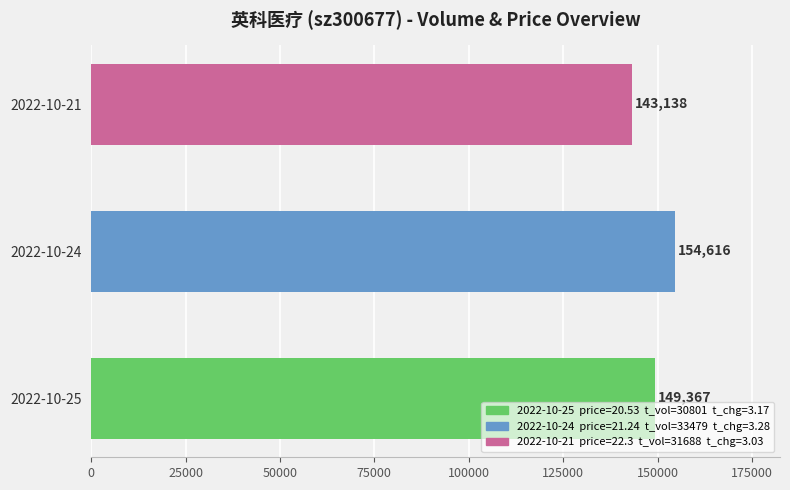

List the labels in order of value, largest first.

2022-10-24, 2022-10-25, 2022-10-21